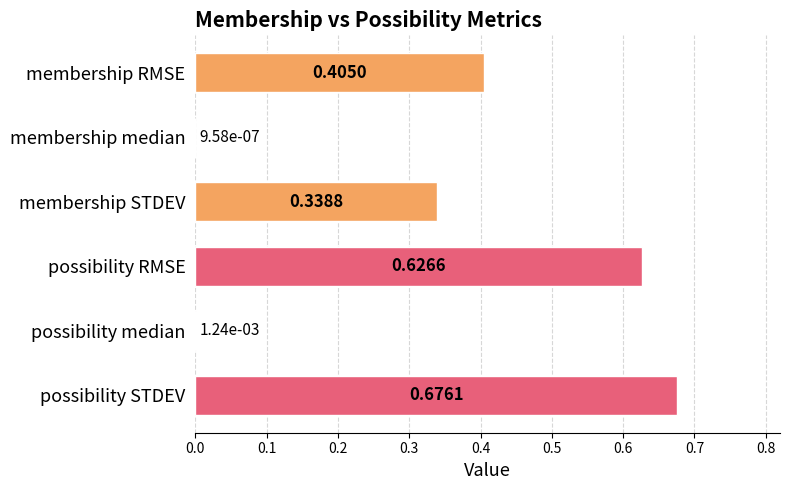

Where is the data nearest to the value 0?

membership median